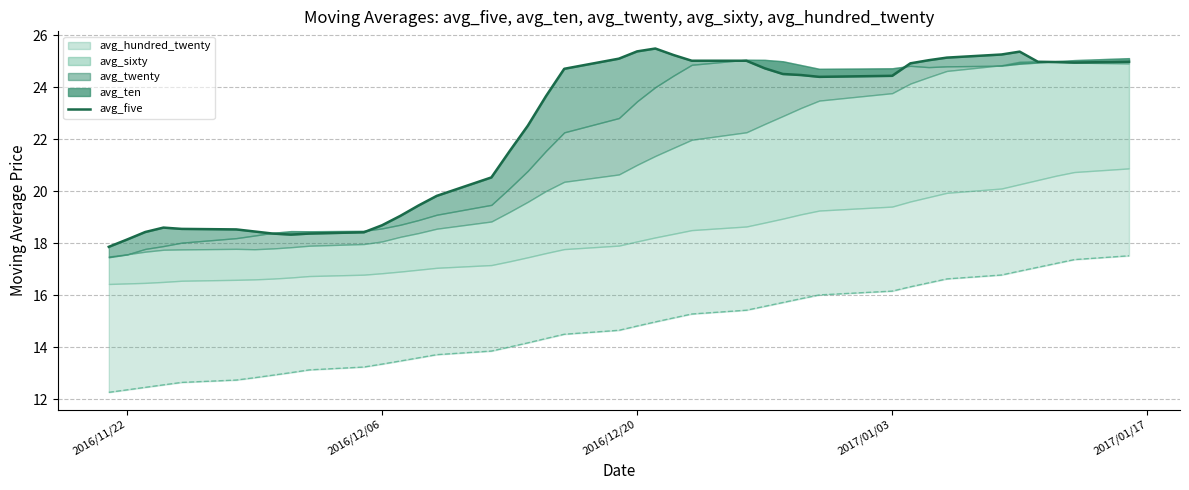

True or false: avg_hundred_twenty_line has a value of 6.7 at 2016/12/20.

False